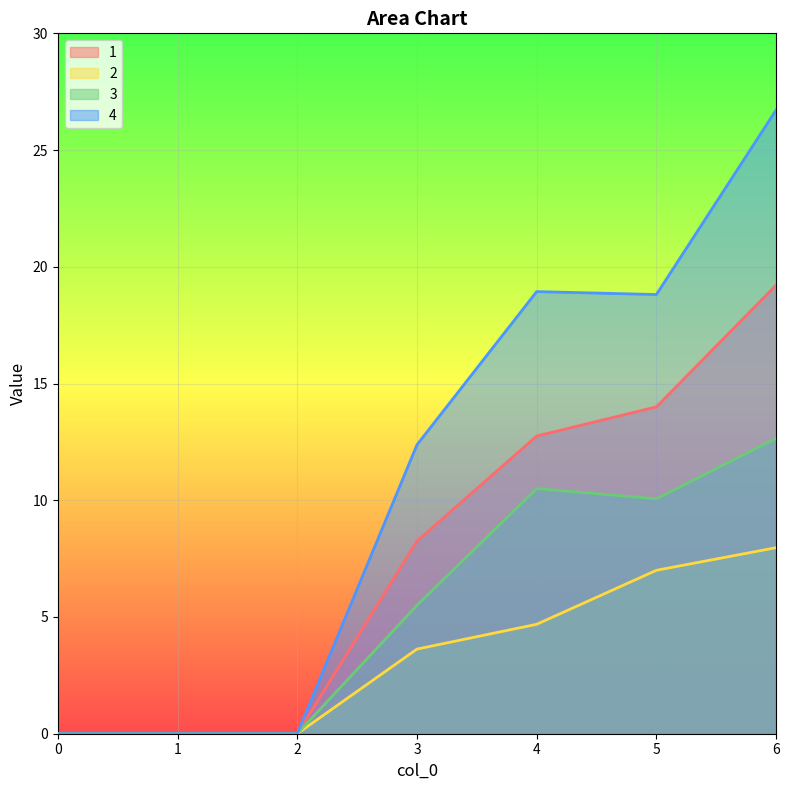

List the series in order of their overall mean, highest first.

4, 1, 3, 2